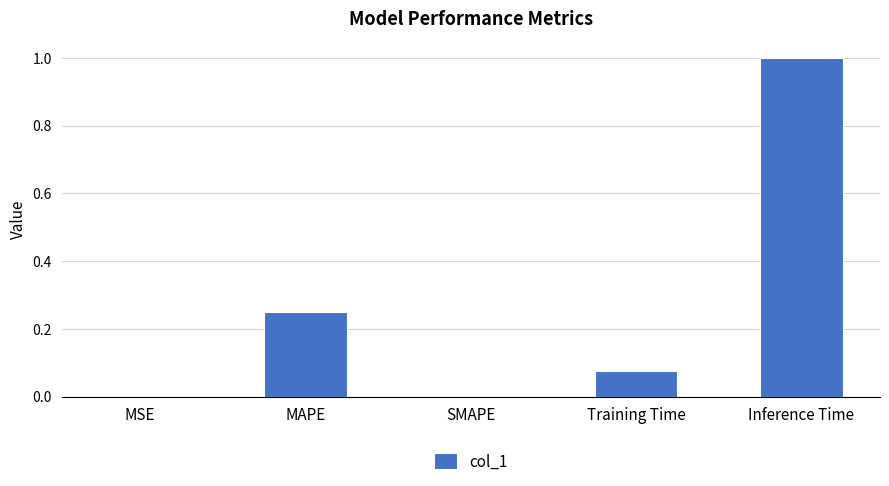

Read the value at Inference Time.

1.0